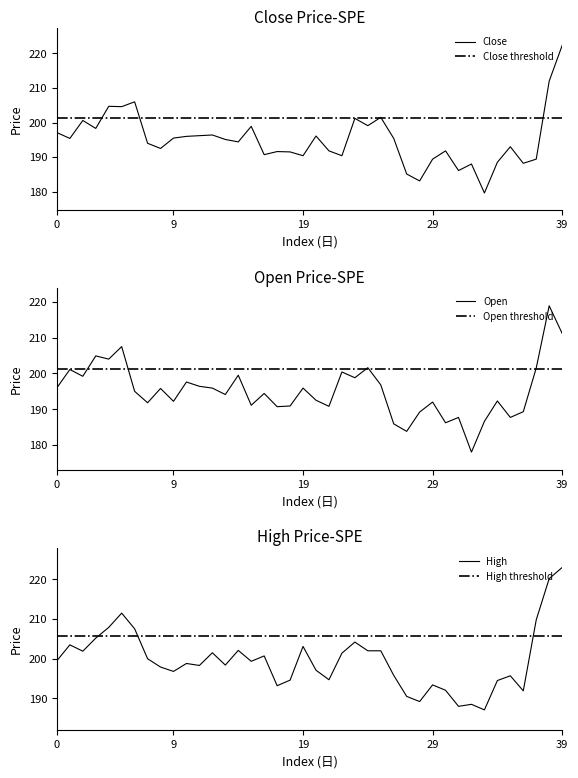

Between 26 and 34, which is larger?

26